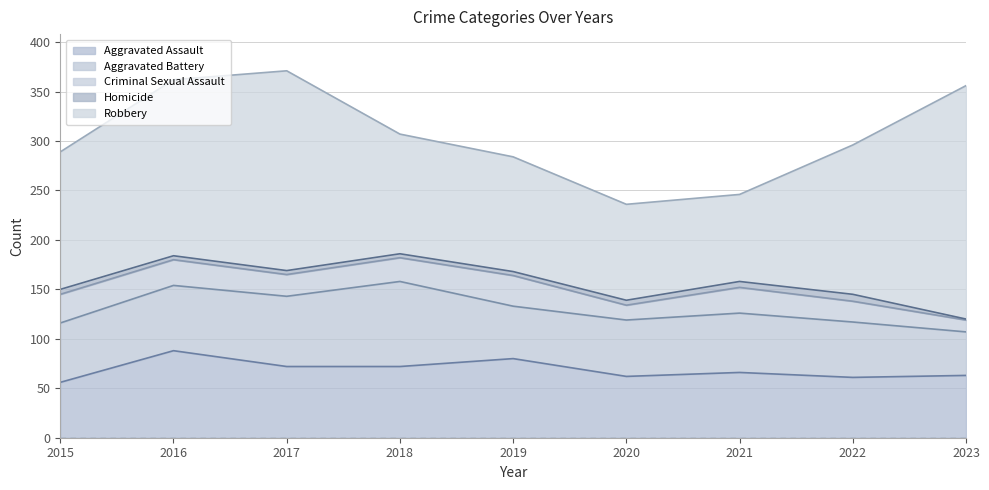

At how many categories does at least one series exceed 54?

9